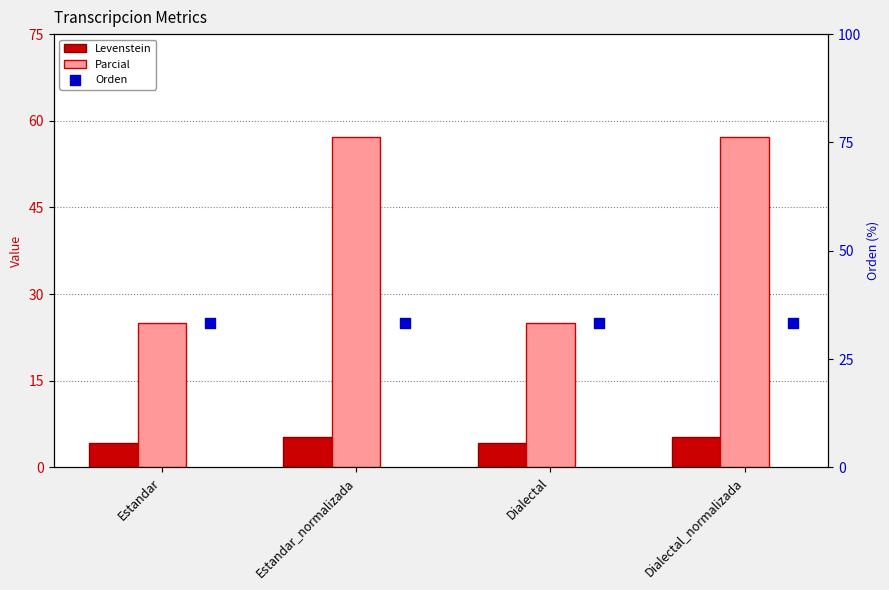

Which series contains the highest Y value?

Parcial